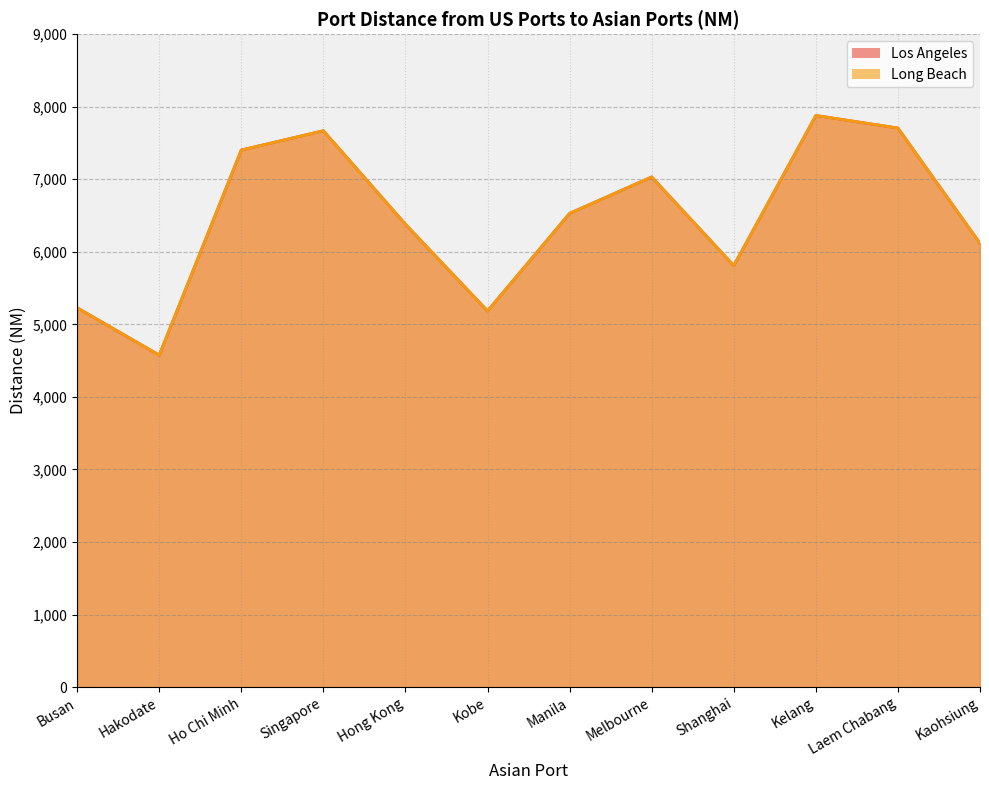

Count the number of categories in the chart.

12